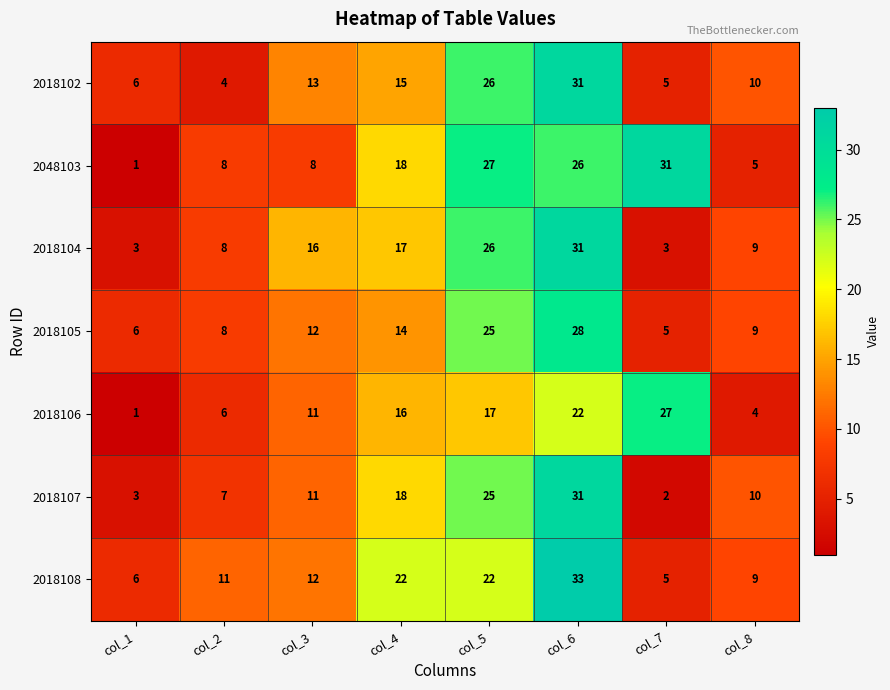

What value does the 2048103 series have at col_8?

5